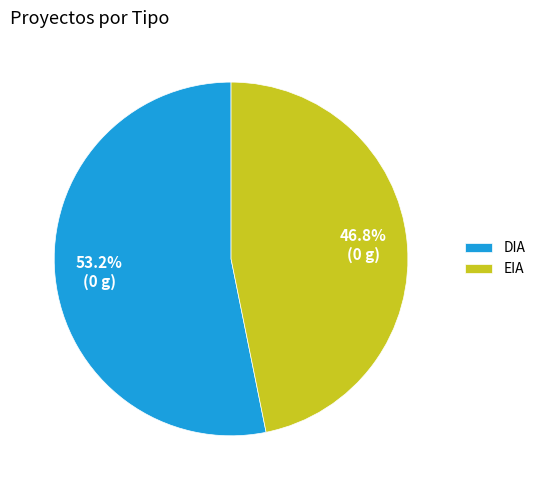

Rank the categories by value from lowest to highest.

EIA, DIA